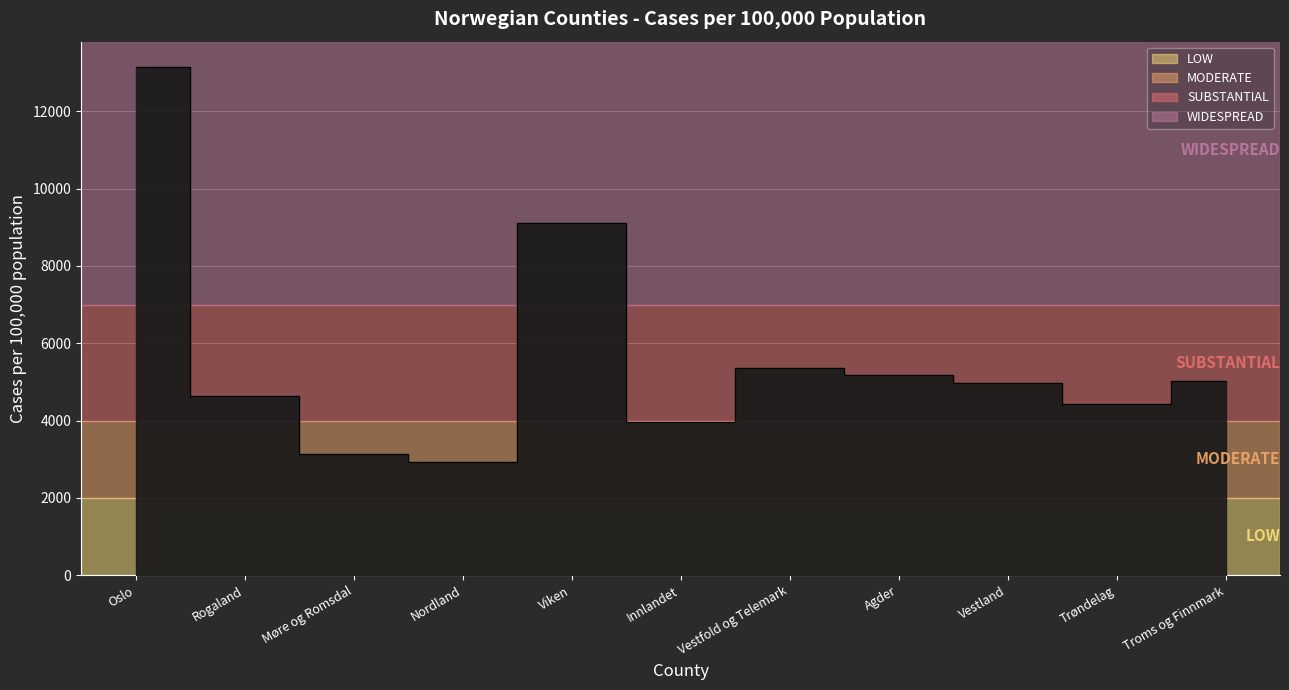

What is the label of the 3rd point from the left?

Møre og Romsdal